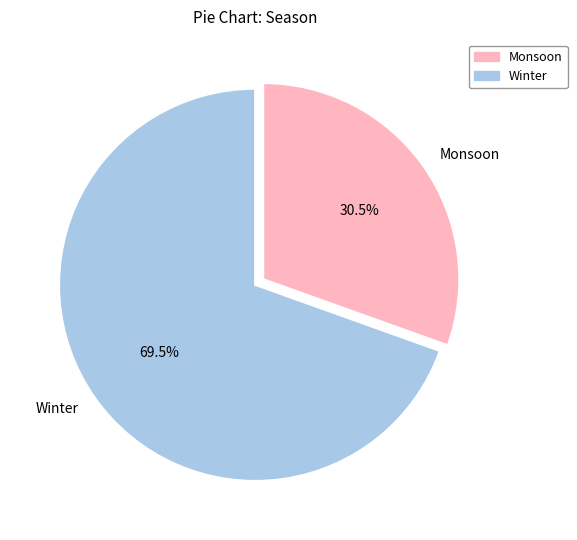

To the nearest percent, what is the difference between the largest and smallest slice percentages?

39%